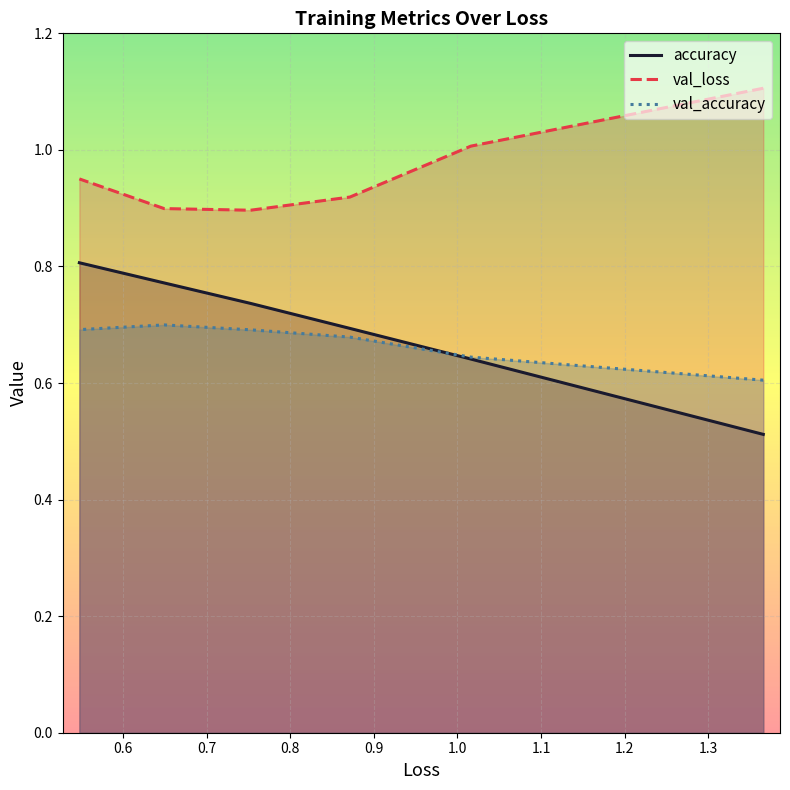

What are all the series names shown in the legend?

accuracy, val_loss, val_accuracy